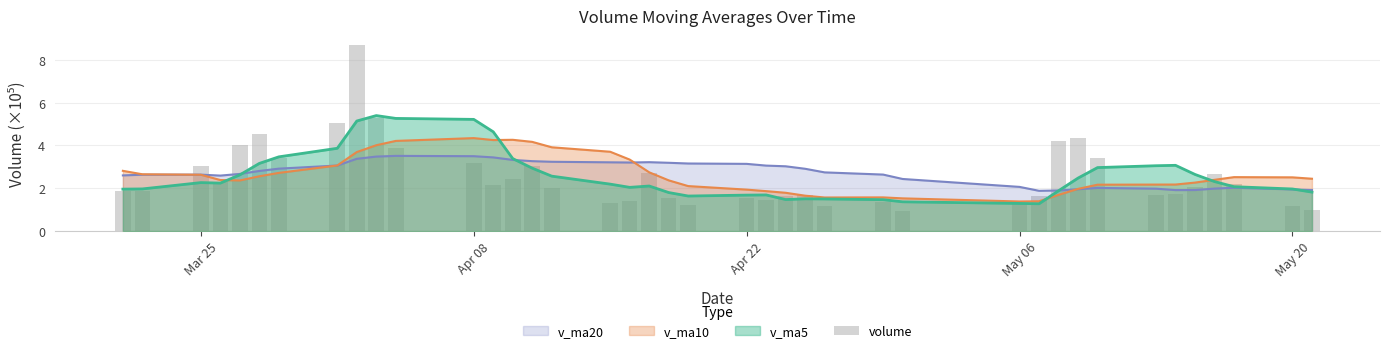

Are the bars horizontal?

No